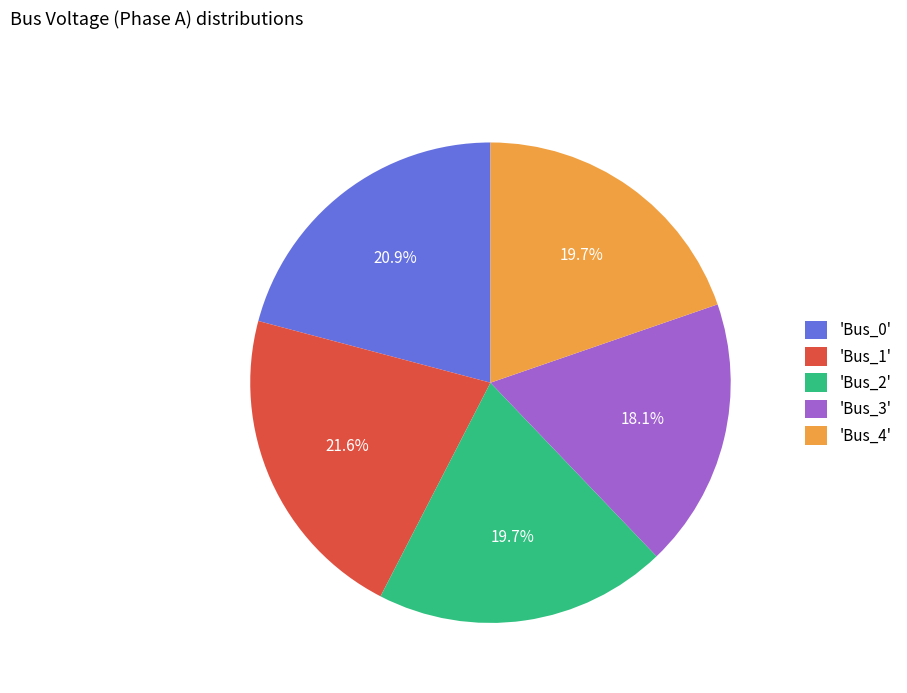

Is there a majority slice in this chart?

No